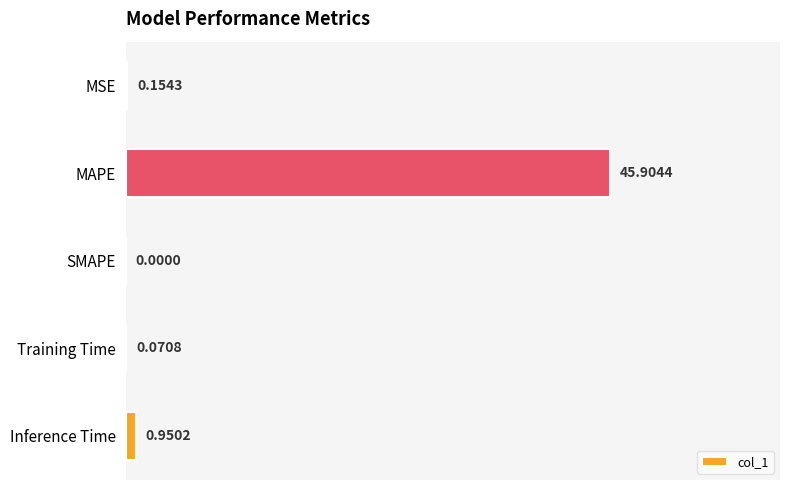

What is the maximum value shown in the chart?

45.9